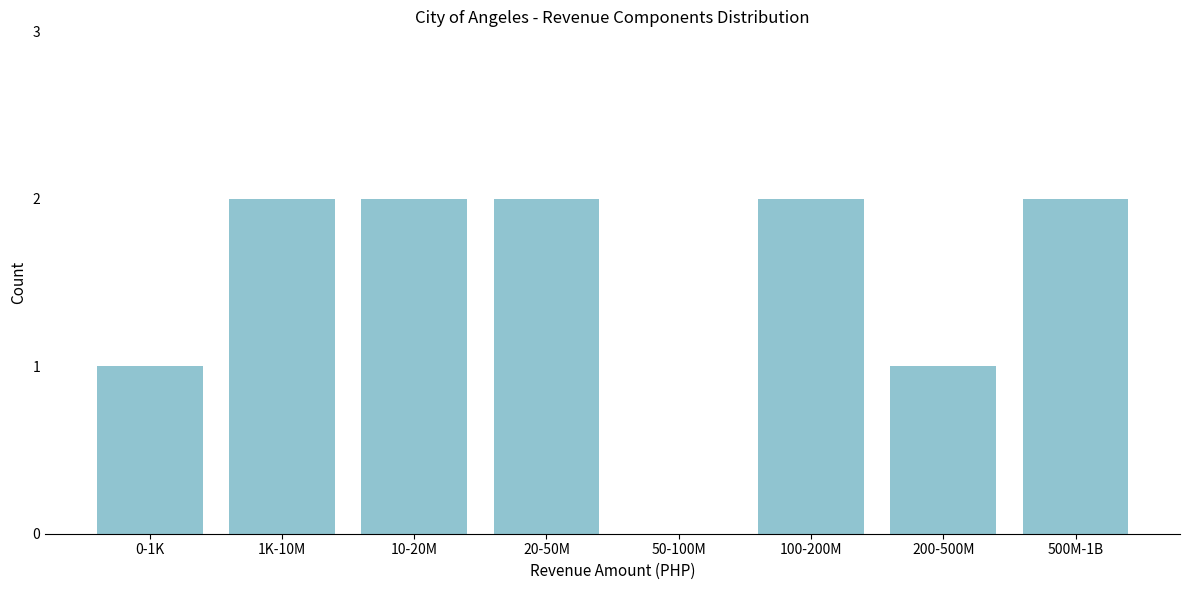

Reading left to right, extract all data points from this chart.

0-1K=1	1K-10M=2	10-20M=2	20-50M=2	50-100M=0	100-200M=2	200-500M=1	500M-1B=2